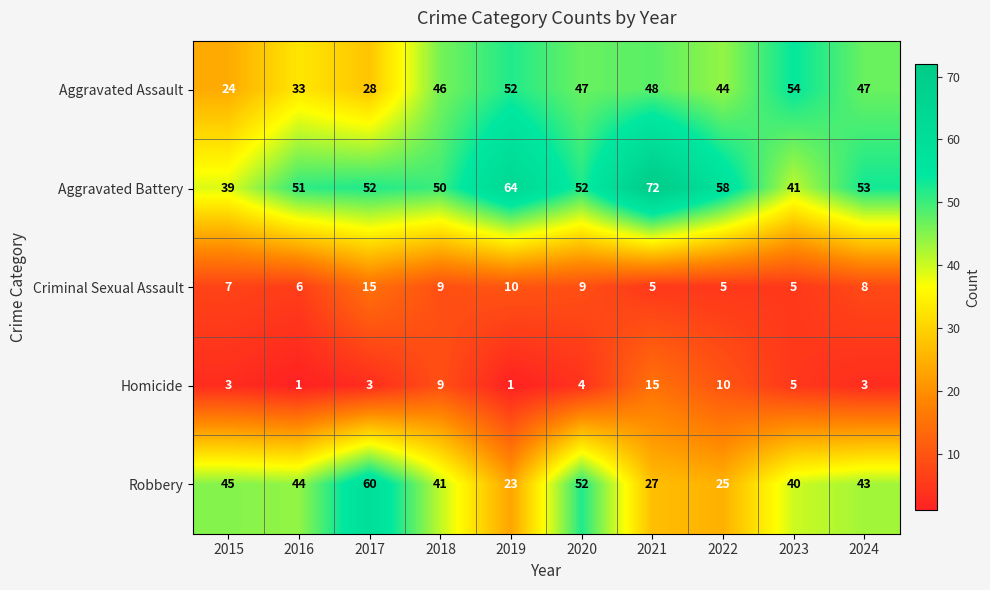

The value of Homicide at 2016 is 1. True or false?

True